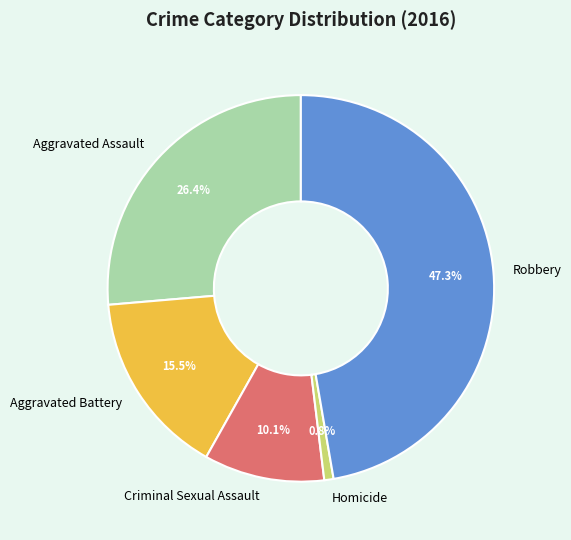

To the nearest percent, what percentage of the pie is Homicide?

1%